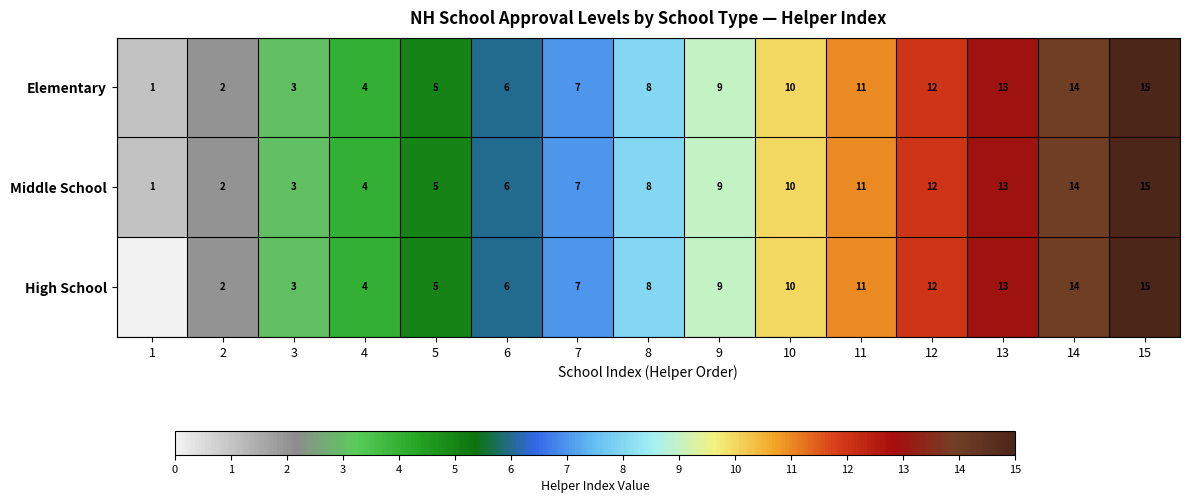

Is it true that Elementary equals 2 at 5?

False